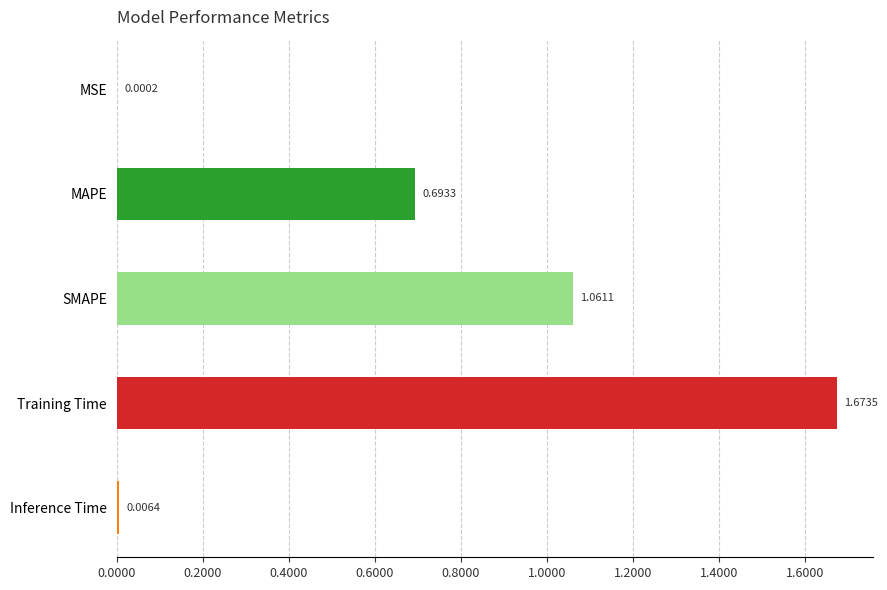

Where is the data nearest to the value 0?

MSE